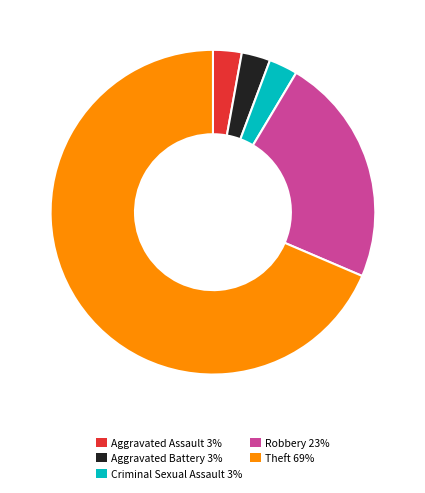

Count the number of slices in the pie.

5